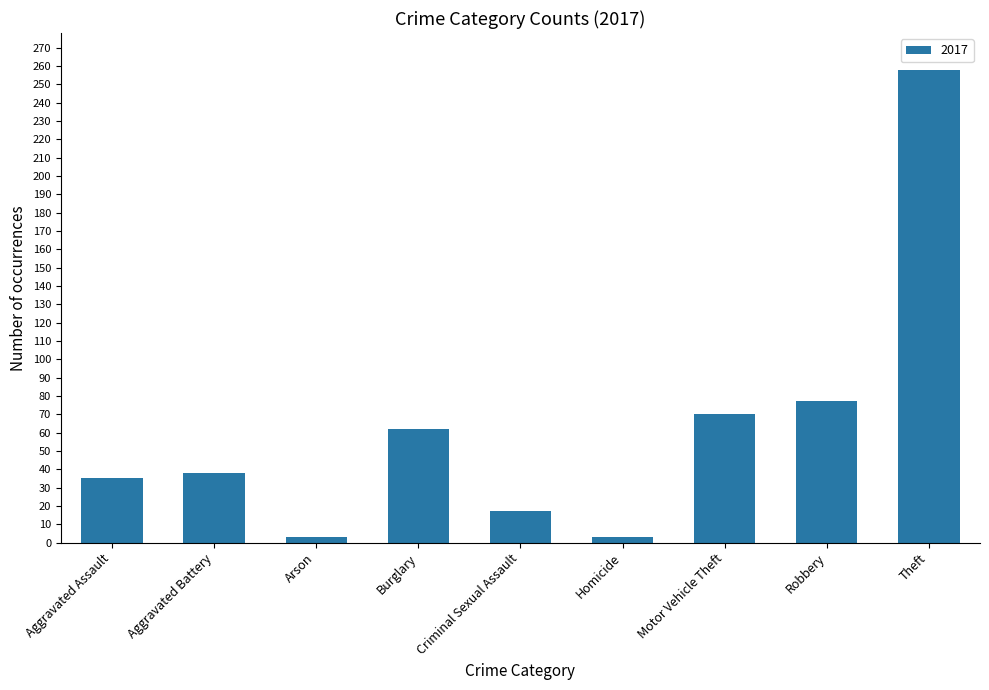

Reading left to right, list all the values displayed in this chart.

Aggravated Assault=35	Aggravated Battery=38	Arson=3	Burglary=62	Criminal Sexual Assault=17	Homicide=3	Motor Vehicle Theft=70	Robbery=77	Theft=258